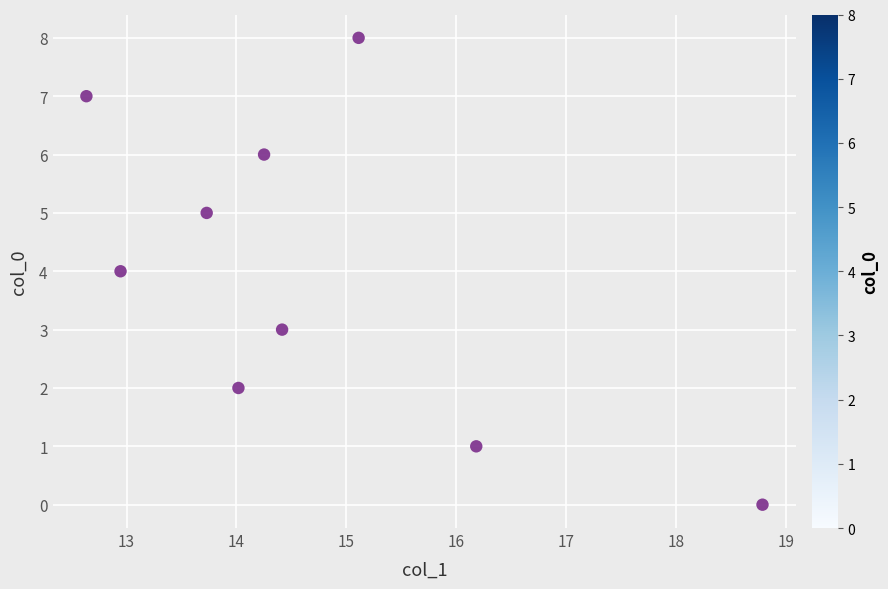

What is the average Y value?

4